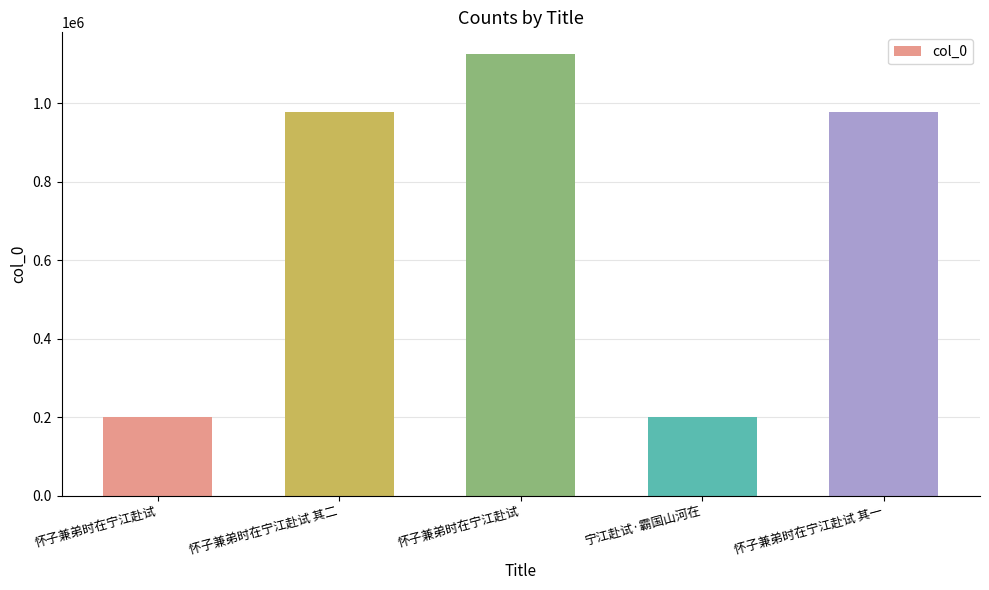

Reading left to right, list all the values displayed in this chart.

199778	978746	1125005	199780	978745